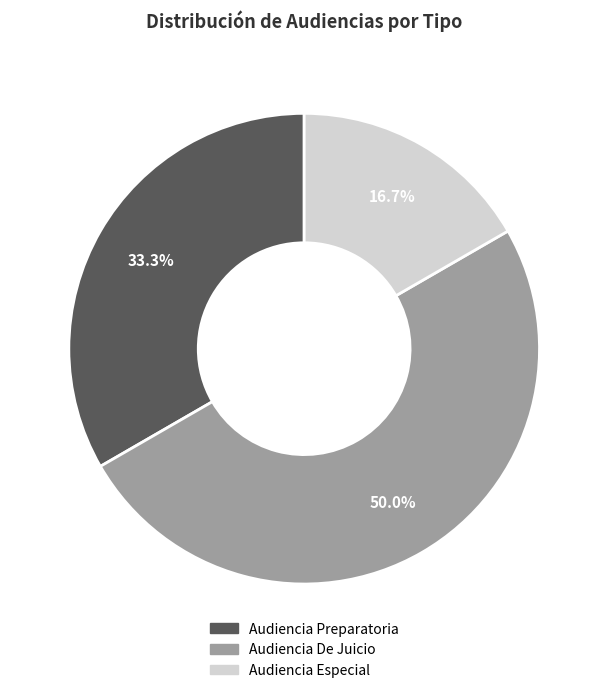

Is it true that Audiencia De Juicio is 50% of the pie?

True